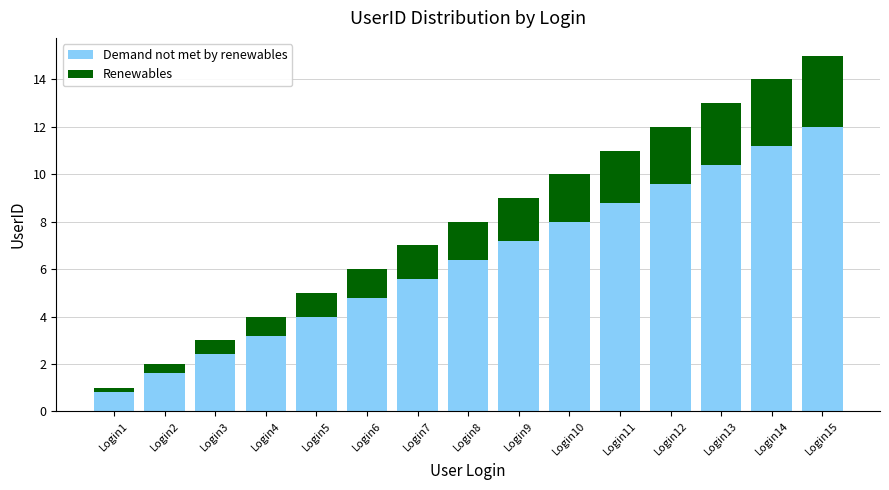

What is the difference between the maximum and minimum values in the Demand not met by renewables series?

11.2